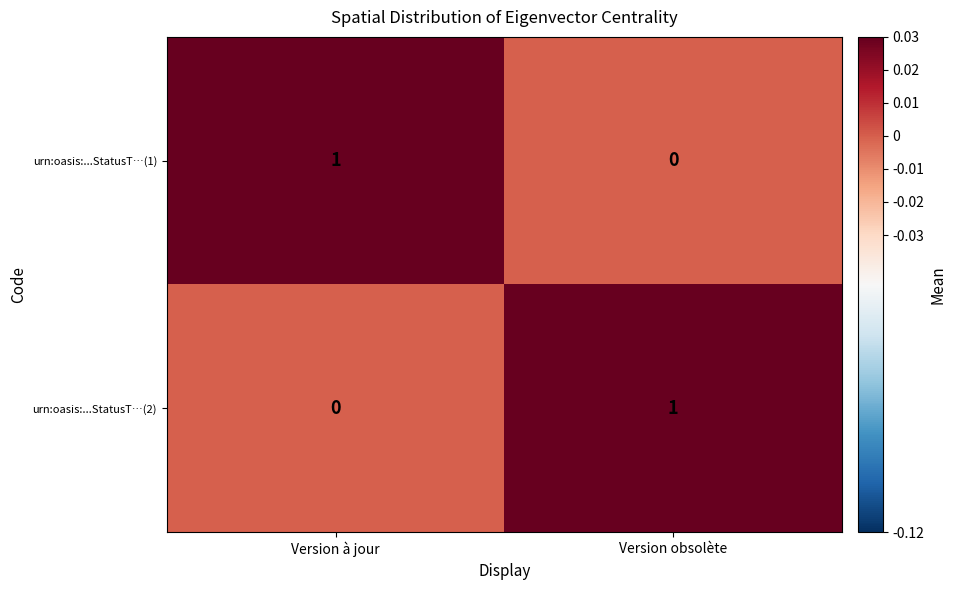

At which label does urn:oasis:...StatusT…(1) reach its peak?

Version à jour